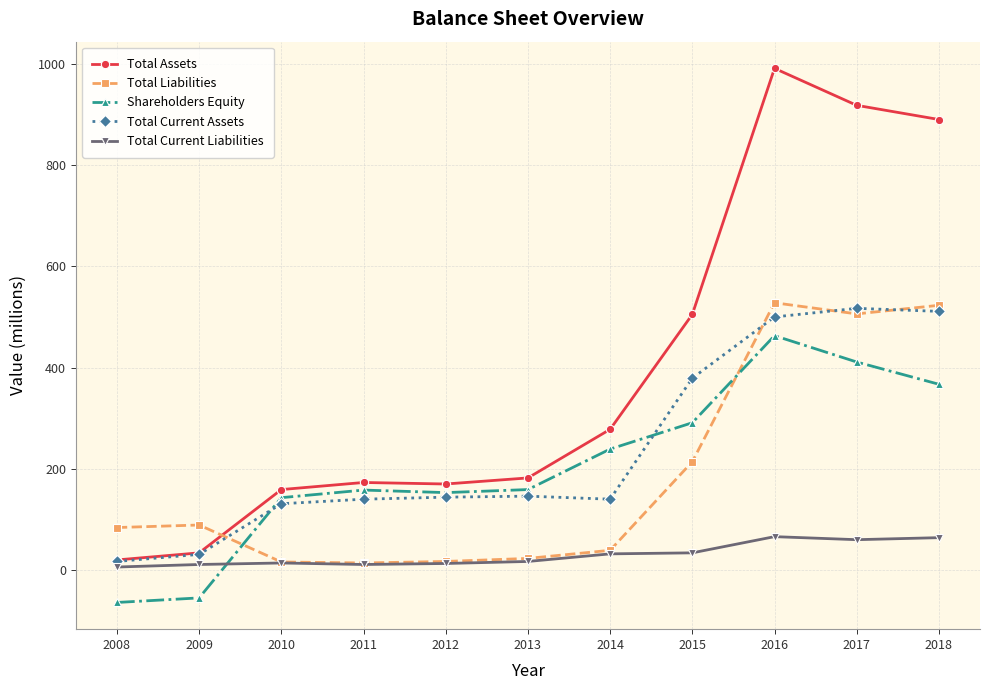

At how many categories does at least one series exceed 105?

9